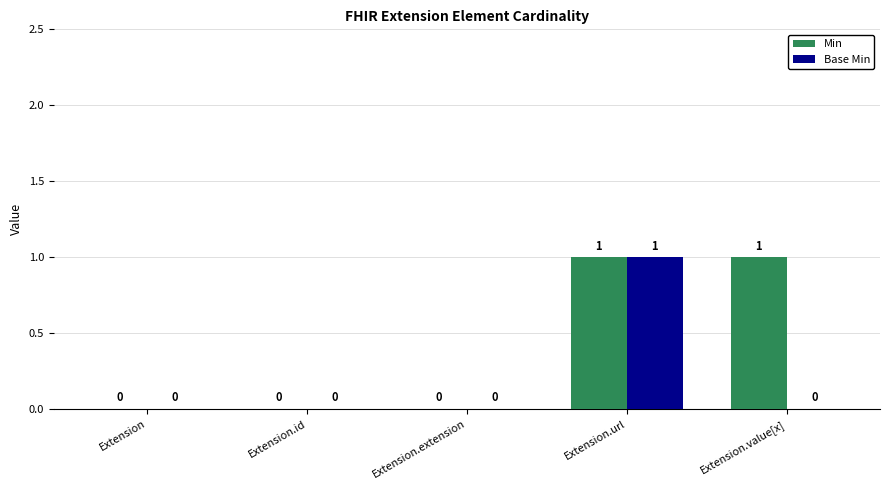

How many Base Min values are between 0 and 1?

5